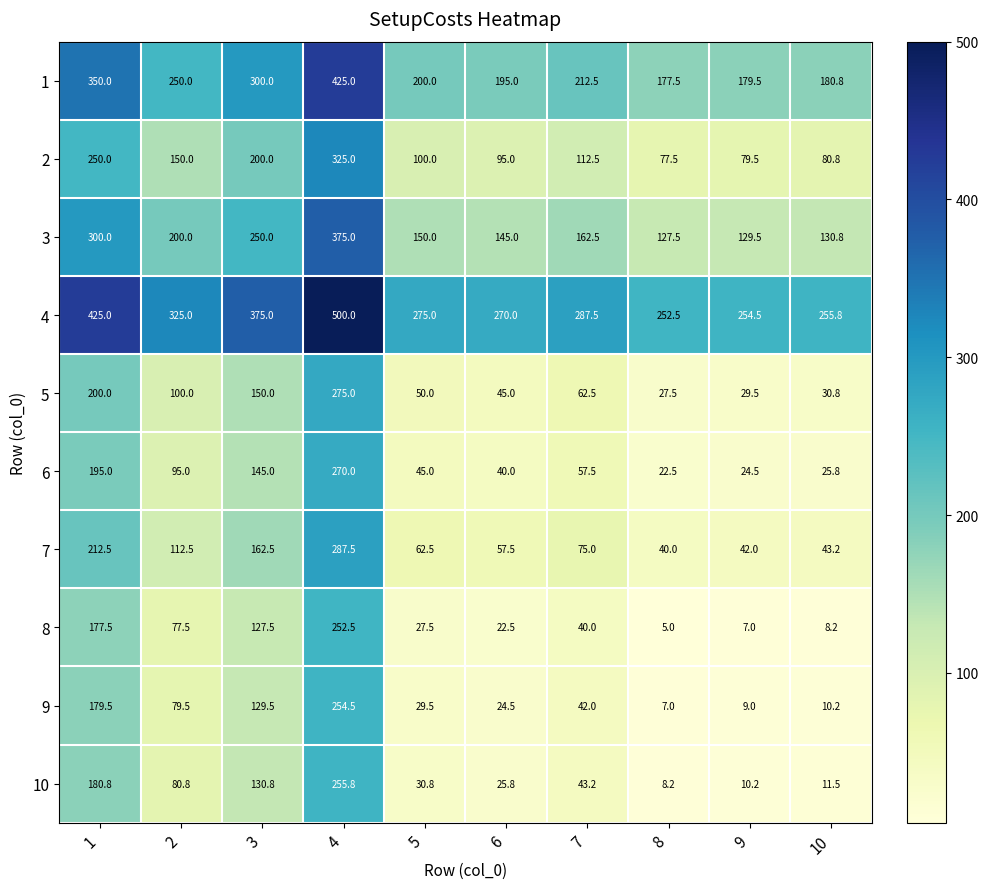

Which series has the largest range (max minus min)?

10